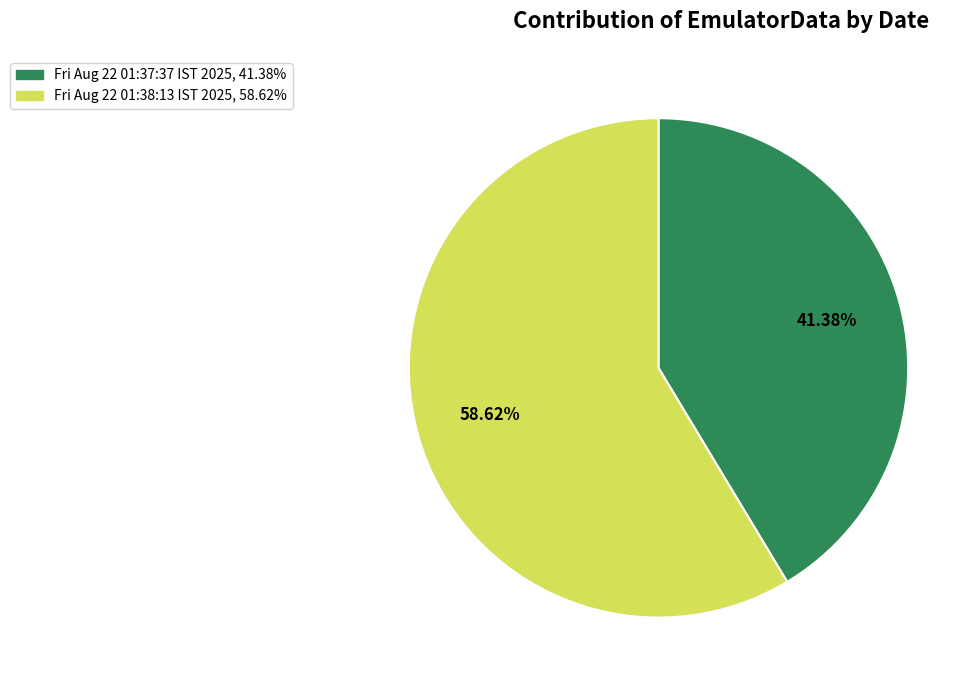

To the nearest percent, what is the average slice percentage?

50%